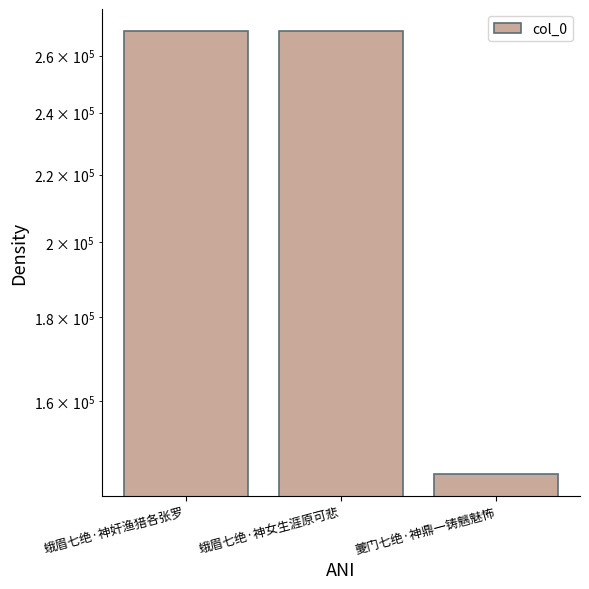

What position from the left is 夔门七绝·神鼎一铸魑魅怖?

3